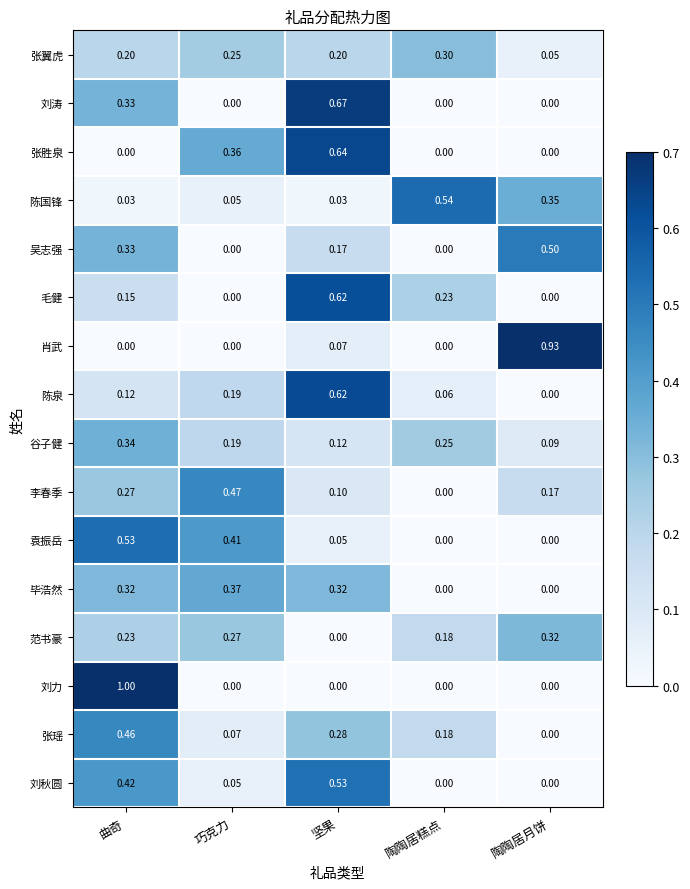

Is the value of 陈泉 at 巧克力 greater than the value of 刘秋圆 at 巧克力?

Yes